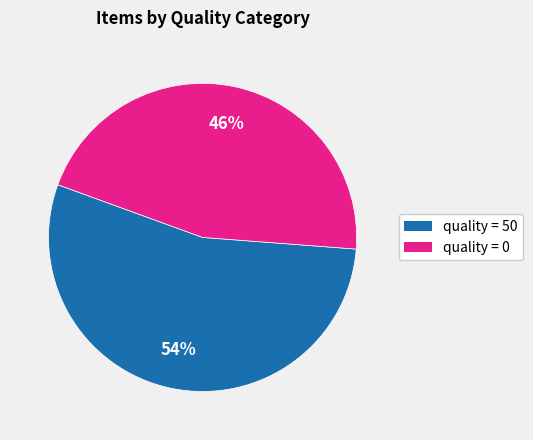

Count the number of slices in the pie.

2